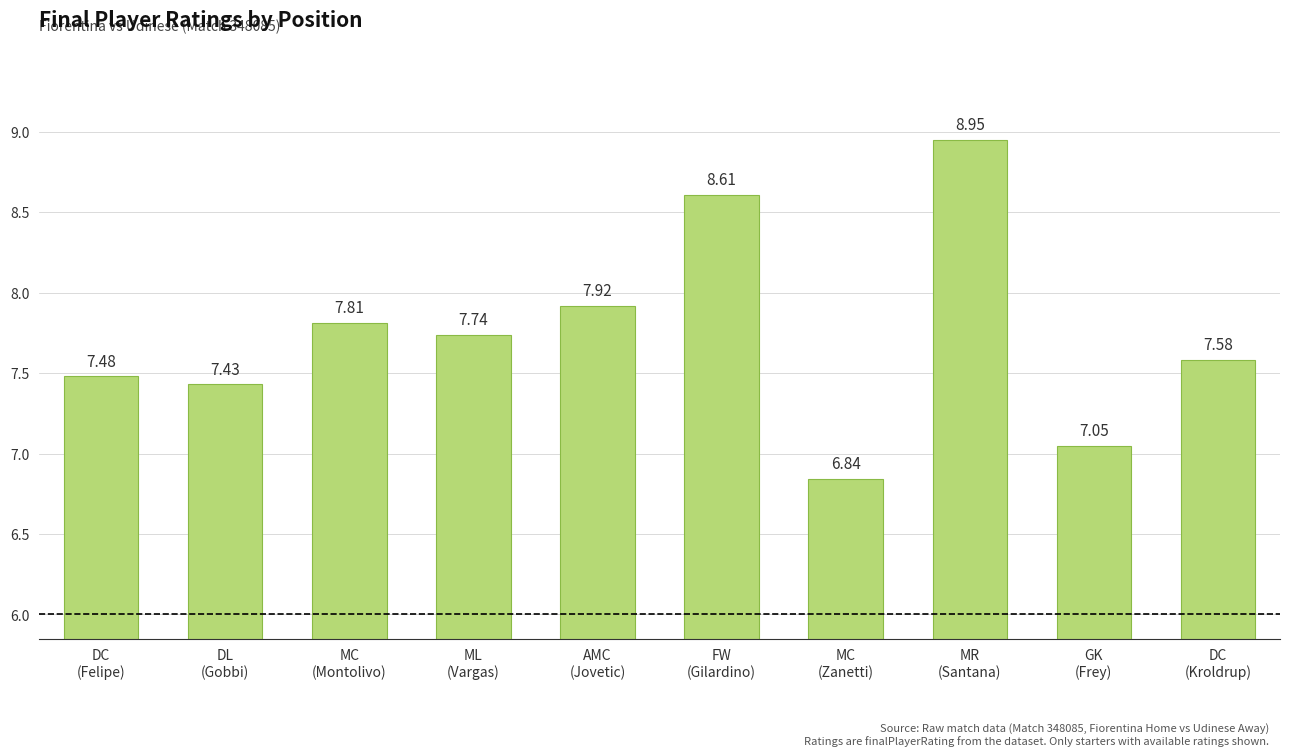

What is the sum of all values?

77.4